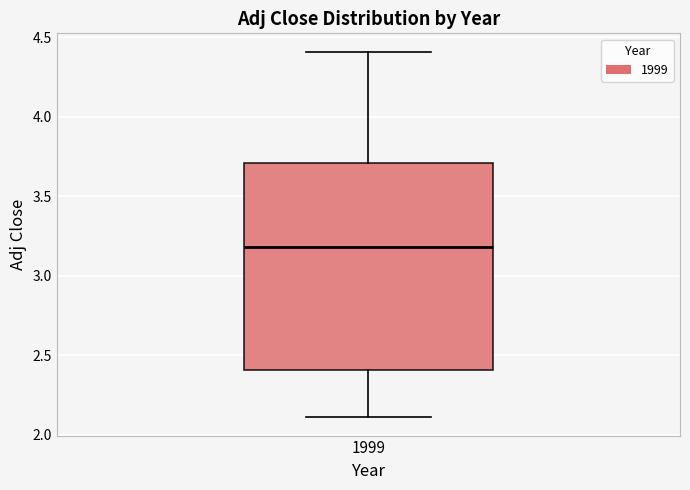

Transcribe this box plot: give where the median line is, the range the box spans, and where the two whiskers end, as read against the y-axis. The values are not printed on the chart, so give them approximately, as read against the axis.

median 3.2, box 2.4 to 3.7, whiskers 2.1 to 4.4